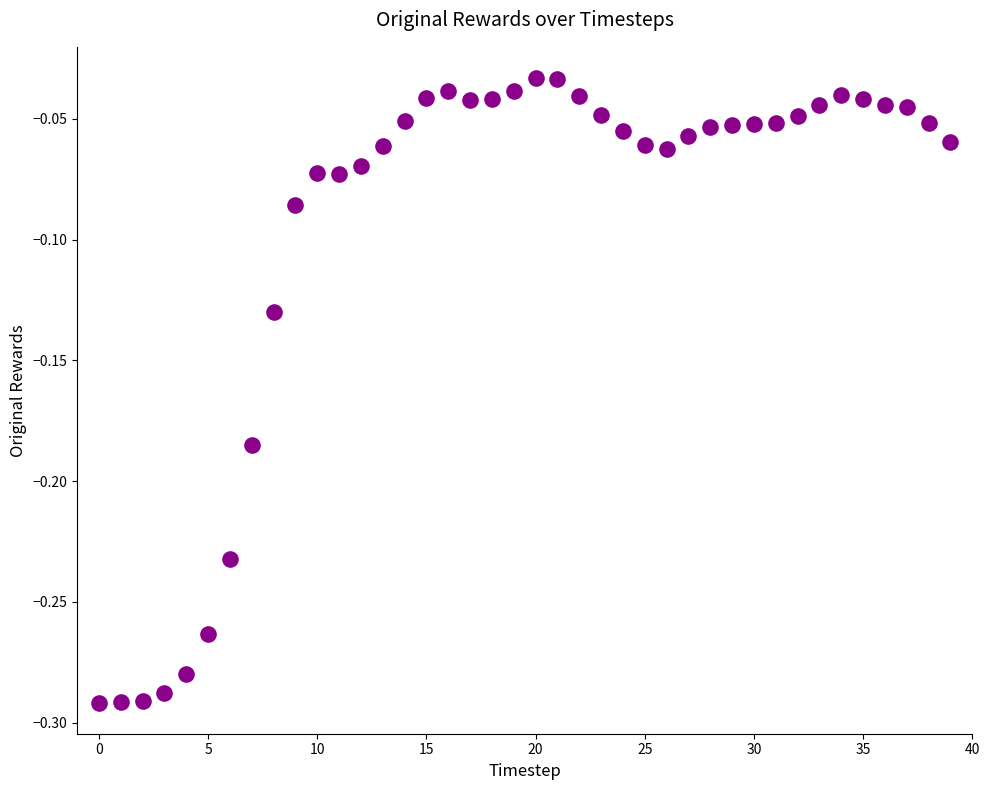

What is the range of Y values (max minus min)?

0.3